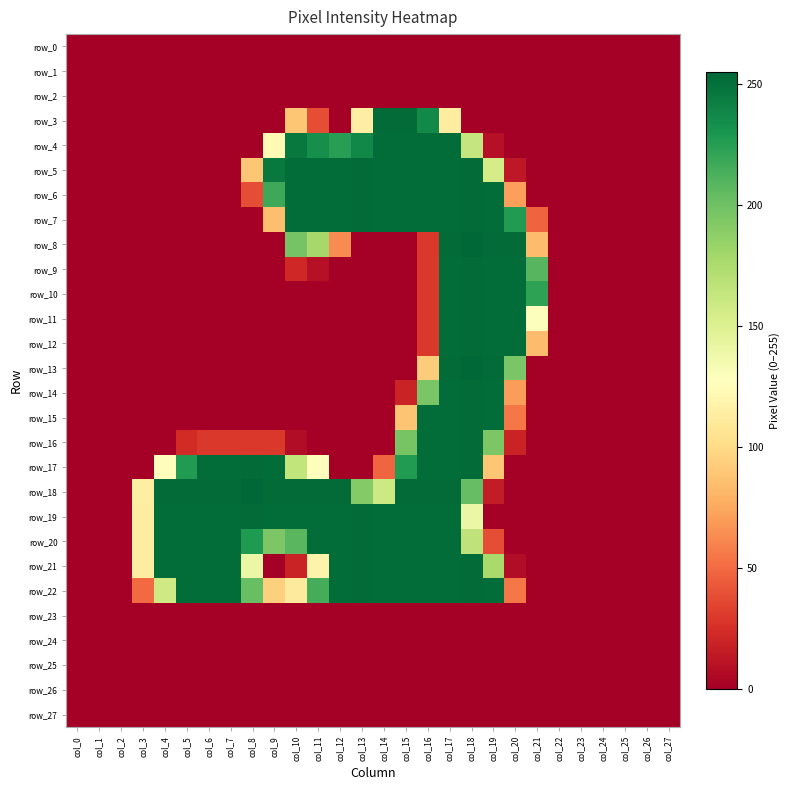

Which category has the highest value across all series?

col_18